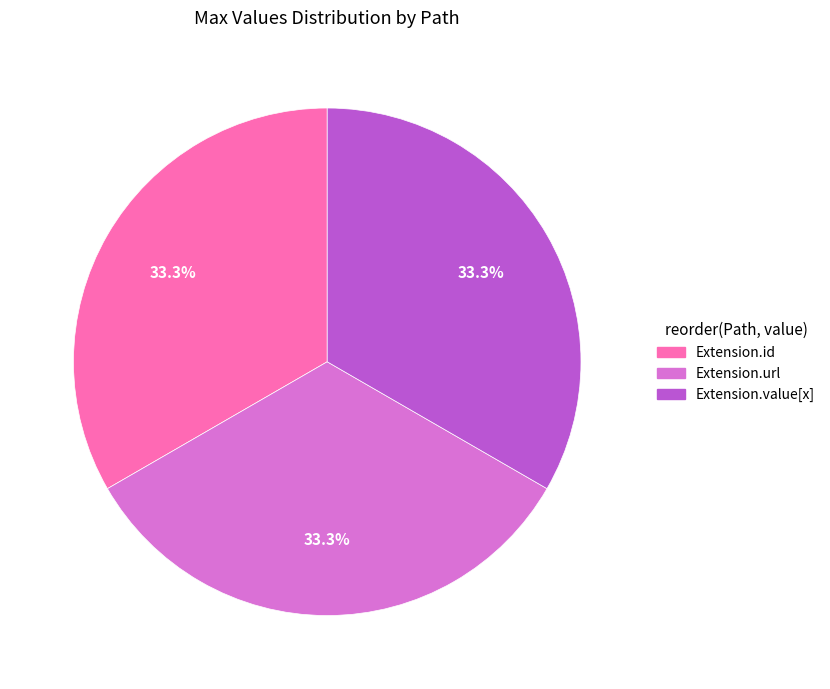

Does any single category account for the majority?

No